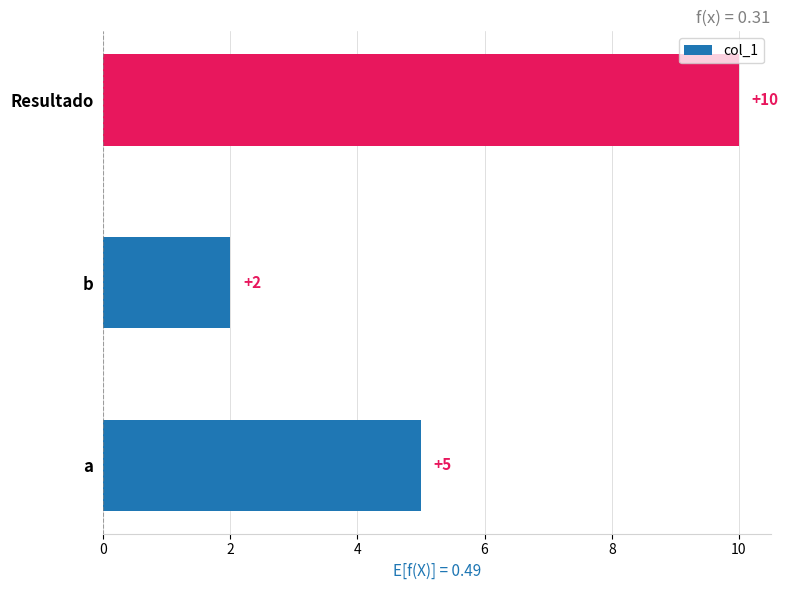

Does the chart contain stacked bars?

No